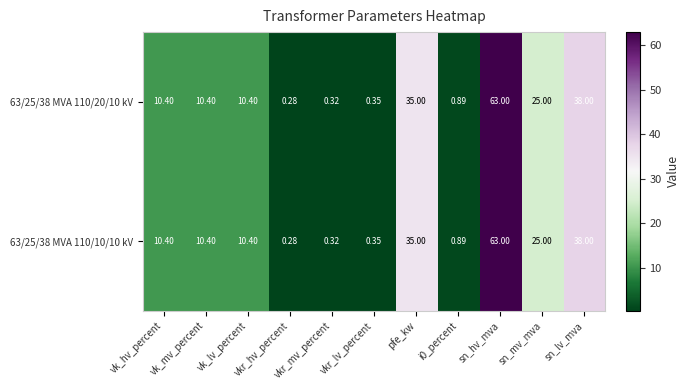

Where does the 63/25/38 MVA 110/10/10 kV series first go above 10?

vk_hv_percent